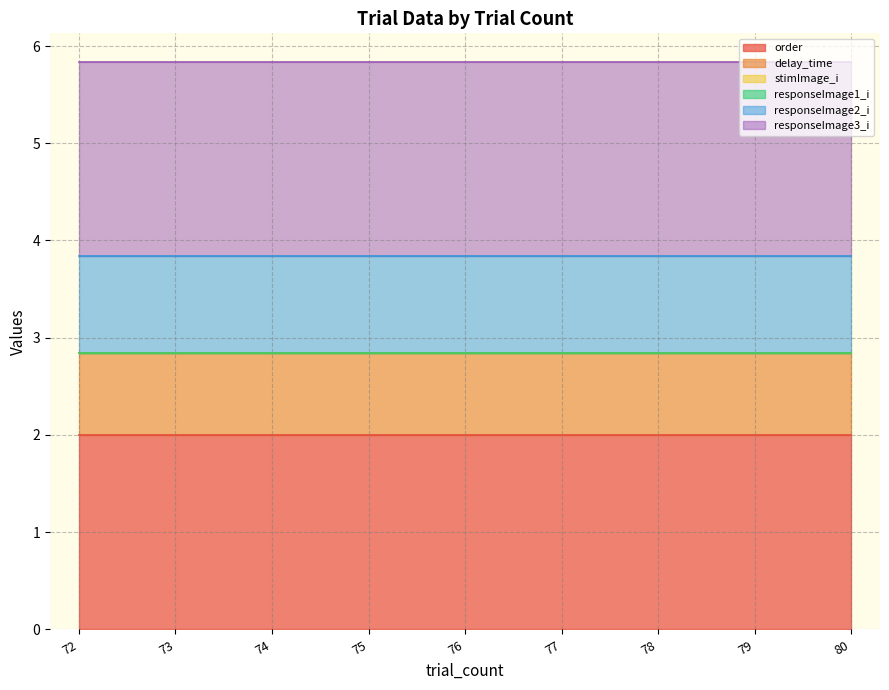

Which category has the lowest value in the order series?

72